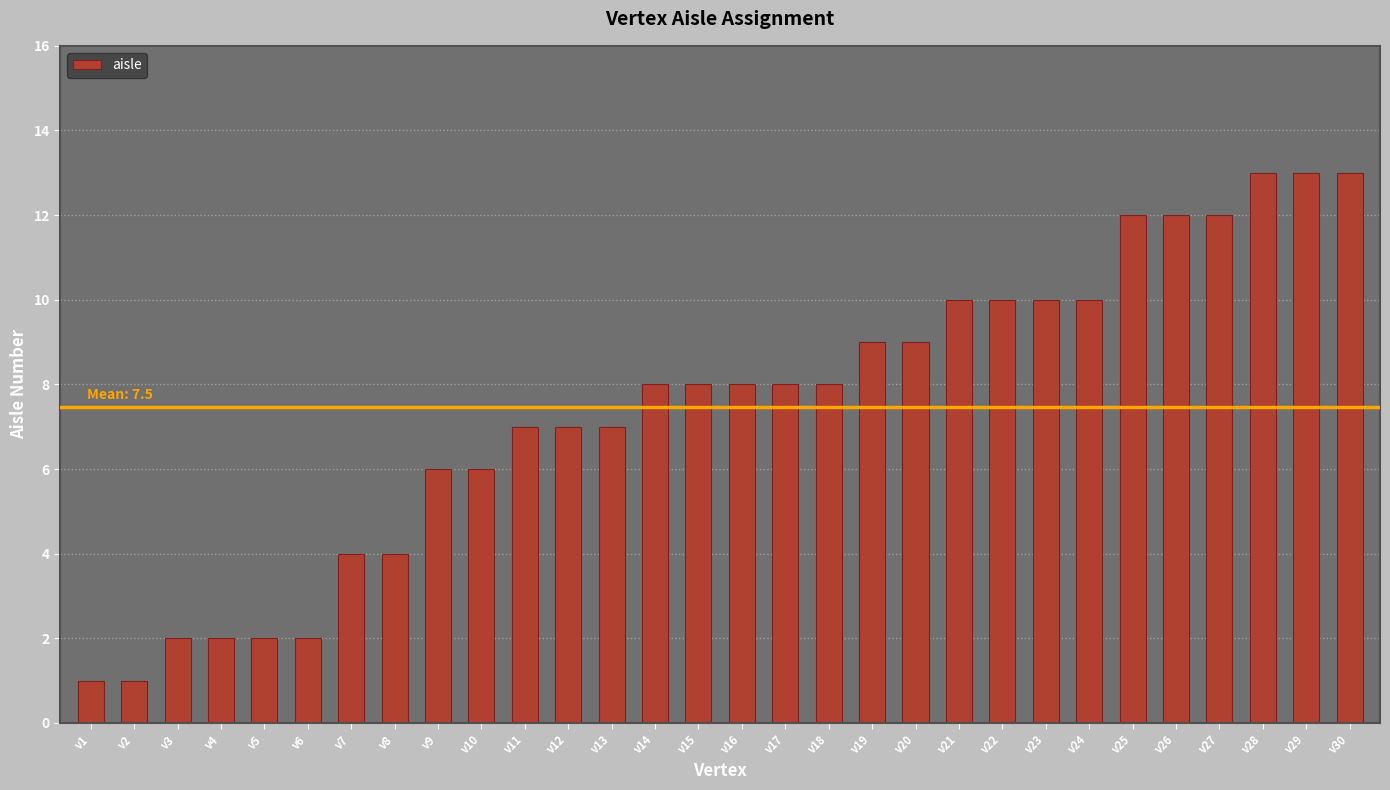

What is the greatest value displayed?

13